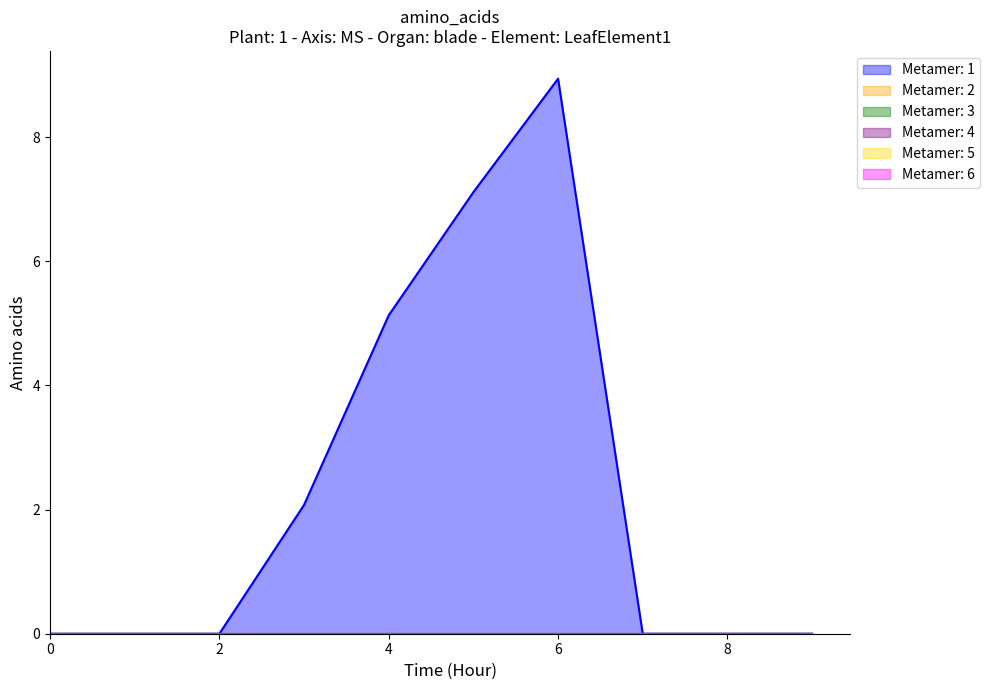

True or false: 6 and 1 intersect in this chart.

False